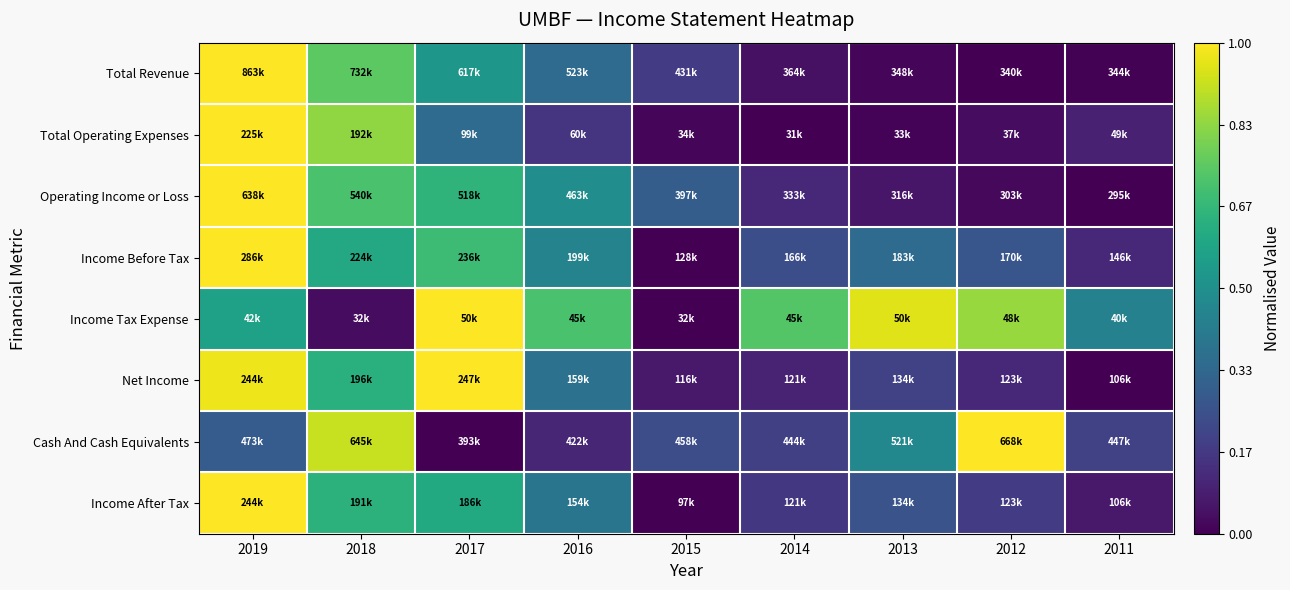

Reading left to right, extract all data points from this chart.

Total Revenue: 2019=1.0	2018=0.7	2017=0.5	2016=0.4	2015=0.2	2014=0.0	2013=0.0	2012=0.0	2011=0.0
Total Operating Expenses: 2019=1.0	2018=0.8	2017=0.4	2016=0.2	2015=0.0	2014=0.0	2013=0.0	2012=0.0	2011=0.1
Operating Income or Loss: 2019=1.0	2018=0.7	2017=0.6	2016=0.5	2015=0.3	2014=0.1	2013=0.1	2012=0.0	2011=0.0
Income Before Tax: 2019=1.0	2018=0.6	2017=0.7	2016=0.4	2015=0.0	2014=0.2	2013=0.3	2012=0.3	2011=0.1
Income Tax Expense: 2019=0.6	2018=0.0	2017=1.0	2016=0.7	2015=0.0	2014=0.7	2013=1.0	2012=0.8	2011=0.4
Net Income: 2019=1.0	2018=0.6	2017=1.0	2016=0.4	2015=0.1	2014=0.1	2013=0.2	2012=0.1	2011=0.0
Cash And Cash Equivalents: 2019=0.3	2018=0.9	2017=0.0	2016=0.1	2015=0.2	2014=0.2	2013=0.5	2012=1.0	2011=0.2
Income After Tax: 2019=1.0	2018=0.6	2017=0.6	2016=0.4	2015=0.0	2014=0.2	2013=0.3	2012=0.2	2011=0.1